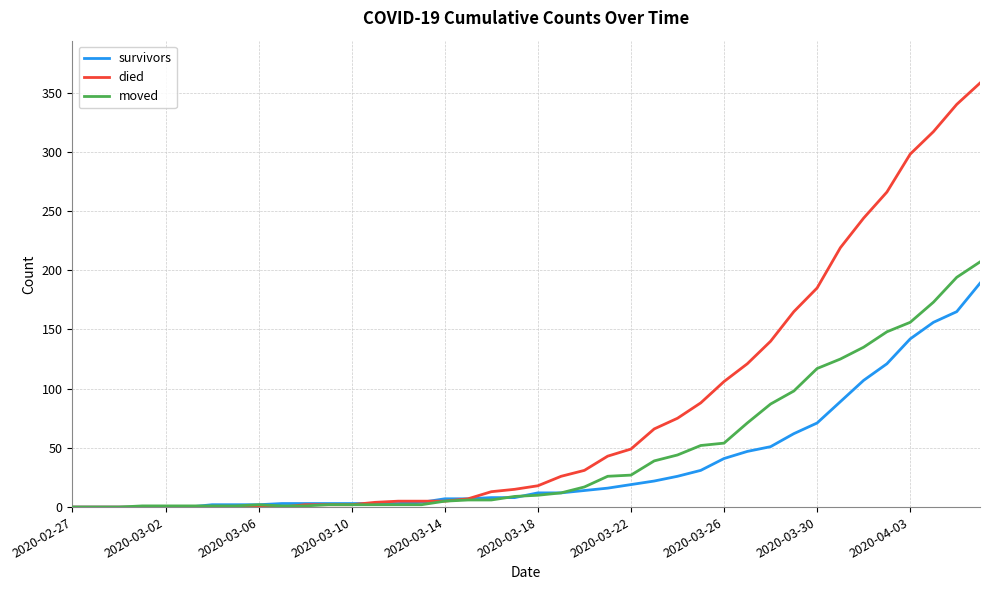

Which series has the largest total across all categories?

died